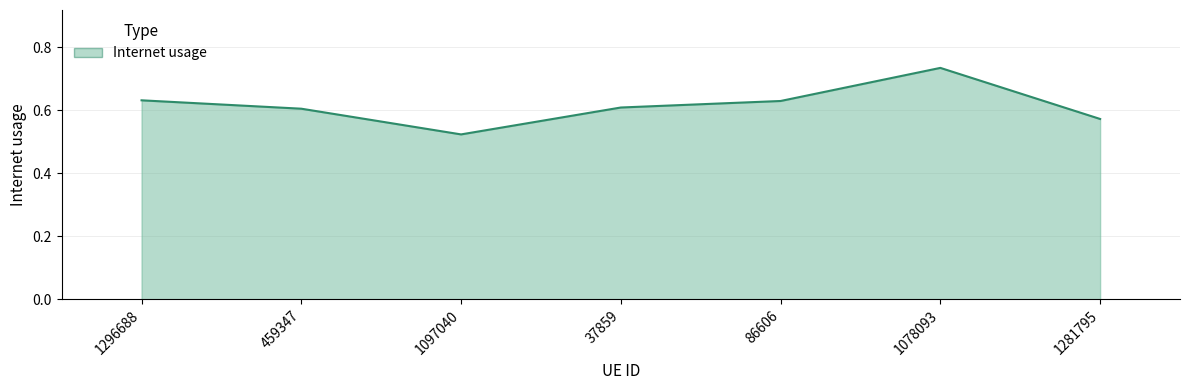

What position from the left is 459347?

2